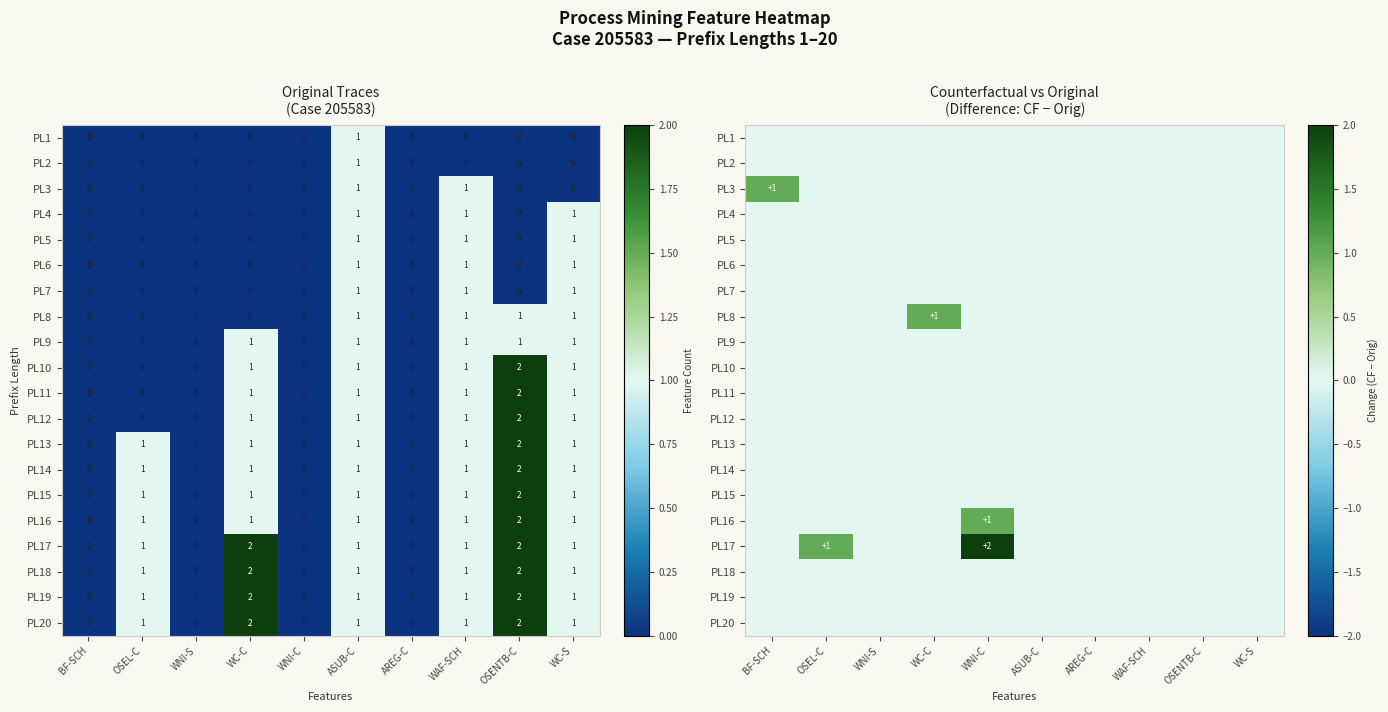

At WC-C, list the series in order from smallest to largest.

PL1, PL2, PL3, PL4, PL5, PL6, PL7, PL9, PL10, PL11, PL12, PL13, PL14, PL15, PL16, PL17, PL18, PL19, PL20, PL8